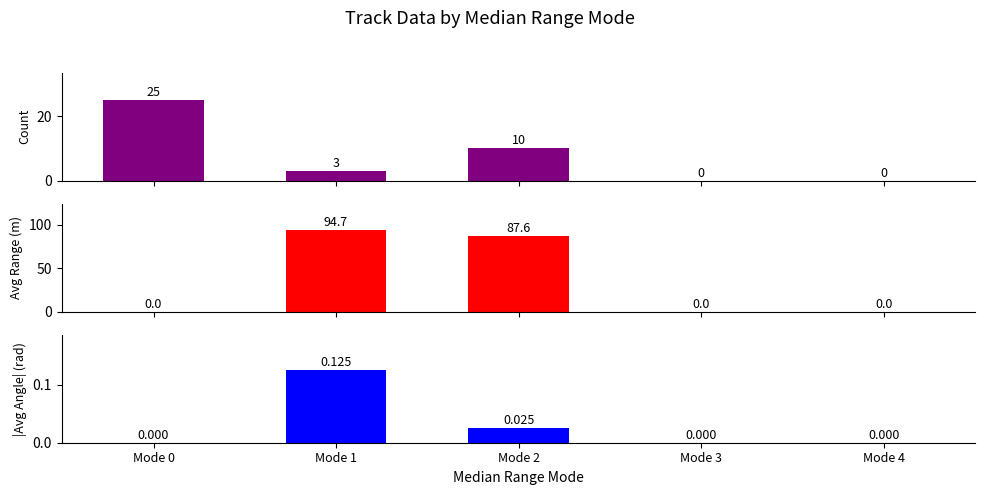

Rank the series by their maximum value, from lowest to highest.

|Avg Angle| (rad), Count by Mode, Avg Range (m)